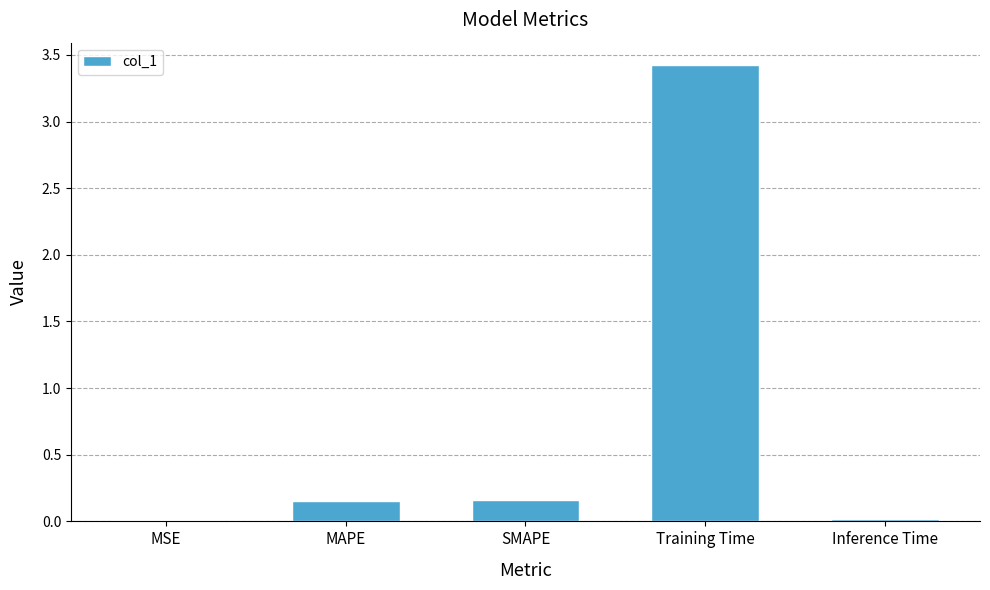

Between Training Time and MAPE, which is larger?

Training Time